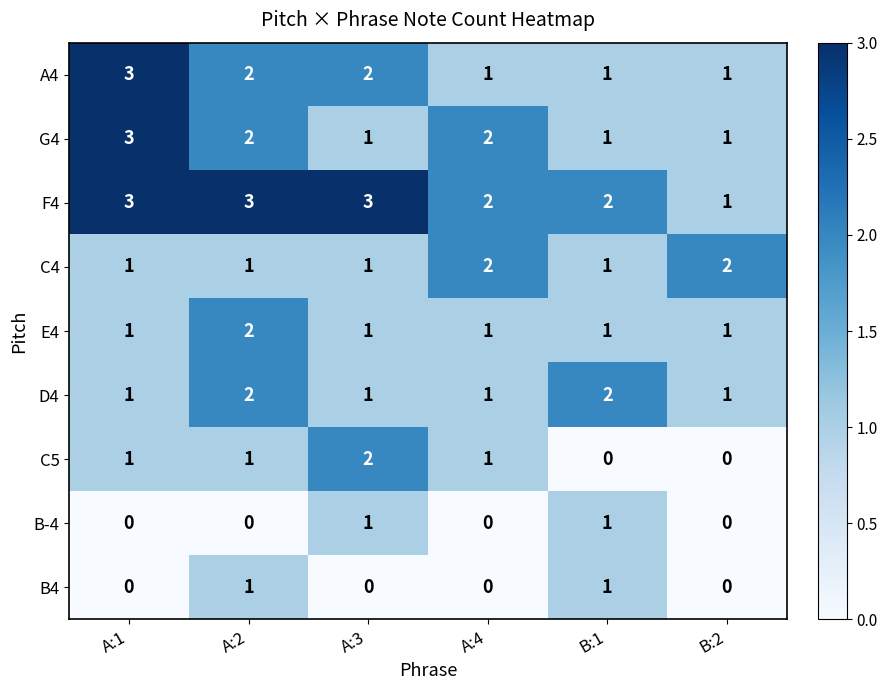

What is the greatest value displayed?

3